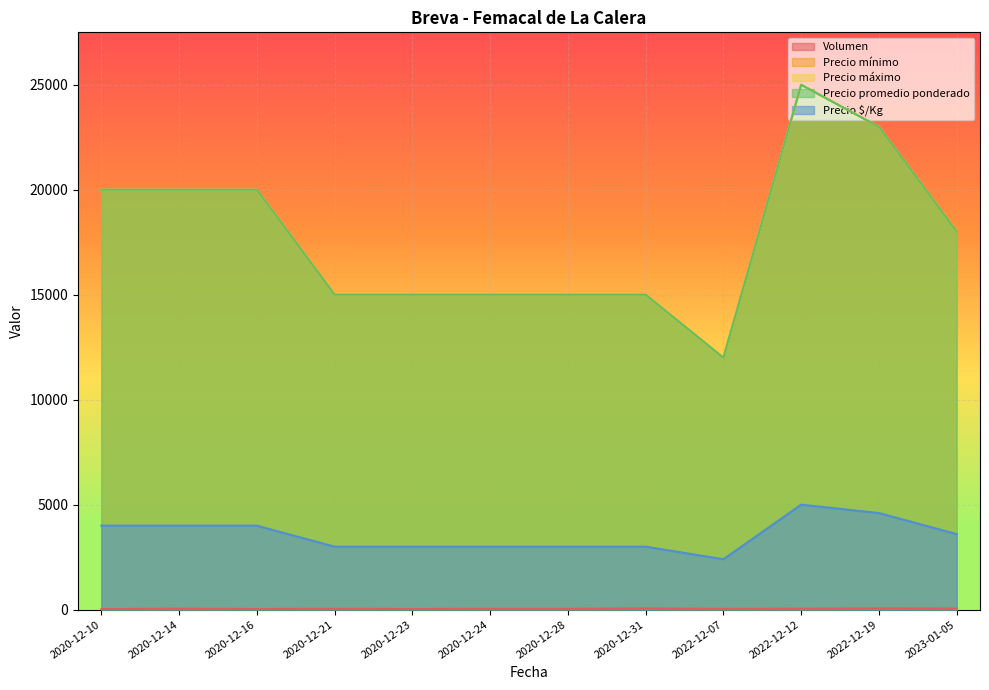

What is the value of the Precio máximo point at the 10th from the left?

25000